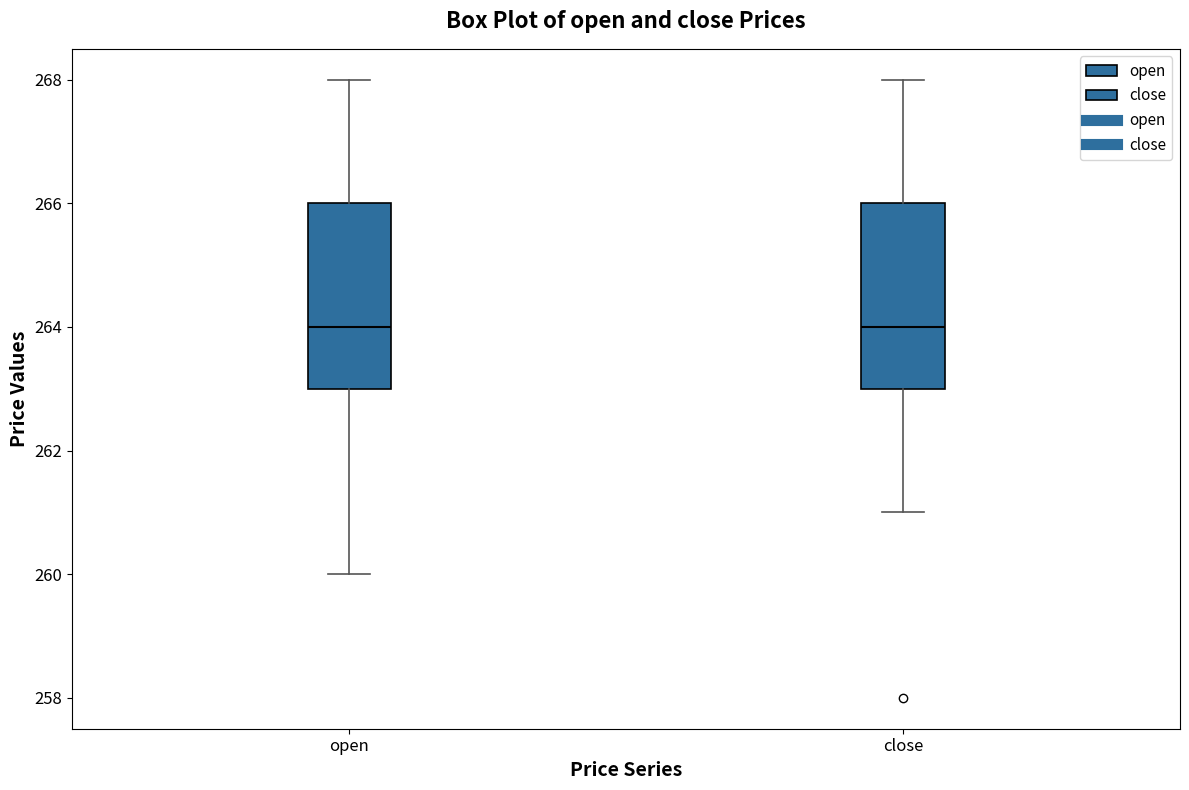

Where does the lower whisker of the box for close end on the y-axis? The values are not printed on the chart, so give them approximately, as read against the axis.

261